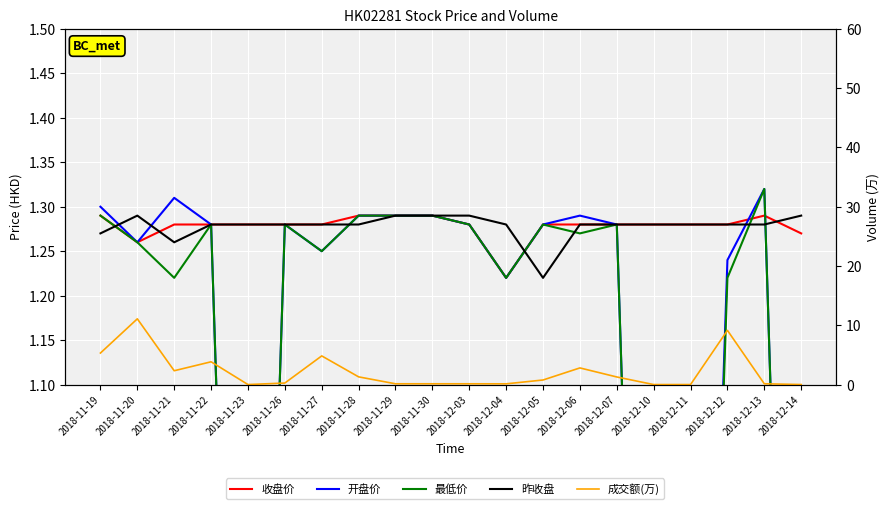

Reading left to right, transcribe all the data shown in this chart.

收盘价: 2018-11-19=1.3	2018-11-20=1.3	2018-11-21=1.3	2018-11-22=1.3	2018-11-23=1.3	2018-11-26=1.3	2018-11-27=1.3	2018-11-28=1.3	2018-11-29=1.3	2018-11-30=1.3	2018-12-03=1.3	2018-12-04=1.2	2018-12-05=1.3	2018-12-06=1.3	2018-12-07=1.3	2018-12-10=1.3	2018-12-11=1.3	2018-12-12=1.3	2018-12-13=1.3	2018-12-14=1.3
开盘价: 2018-11-19=1.3	2018-11-20=1.3	2018-11-21=1.3	2018-11-22=1.3	2018-11-23=0.0	2018-11-26=1.3	2018-11-27=1.2	2018-11-28=1.3	2018-11-29=1.3	2018-11-30=1.3	2018-12-03=1.3	2018-12-04=1.2	2018-12-05=1.3	2018-12-06=1.3	2018-12-07=1.3	2018-12-10=0.0	2018-12-11=0.0	2018-12-12=1.2	2018-12-13=1.3	2018-12-14=0.0
最低价: 2018-11-19=1.3	2018-11-20=1.3	2018-11-21=1.2	2018-11-22=1.3	2018-11-23=0.0	2018-11-26=1.3	2018-11-27=1.2	2018-11-28=1.3	2018-11-29=1.3	2018-11-30=1.3	2018-12-03=1.3	2018-12-04=1.2	2018-12-05=1.3	2018-12-06=1.3	2018-12-07=1.3	2018-12-10=0.0	2018-12-11=0.0	2018-12-12=1.2	2018-12-13=1.3	2018-12-14=0.0
昨收盘: 2018-11-19=1.3	2018-11-20=1.3	2018-11-21=1.3	2018-11-22=1.3	2018-11-23=1.3	2018-11-26=1.3	2018-11-27=1.3	2018-11-28=1.3	2018-11-29=1.3	2018-11-30=1.3	2018-12-03=1.3	2018-12-04=1.3	2018-12-05=1.2	2018-12-06=1.3	2018-12-07=1.3	2018-12-10=1.3	2018-12-11=1.3	2018-12-12=1.3	2018-12-13=1.3	2018-12-14=1.3
成交额(万): 2018-11-19=5.3	2018-11-20=11.1	2018-11-21=2.3	2018-11-22=3.8	2018-11-23=0.0	2018-11-26=0.3	2018-11-27=4.8	2018-11-28=1.3	2018-11-29=0.1	2018-11-30=0.1	2018-12-03=0.1	2018-12-04=0.1	2018-12-05=0.8	2018-12-06=2.8	2018-12-07=1.3	2018-12-10=0.0	2018-12-11=0.0	2018-12-12=9.1	2018-12-13=0.1	2018-12-14=0.0